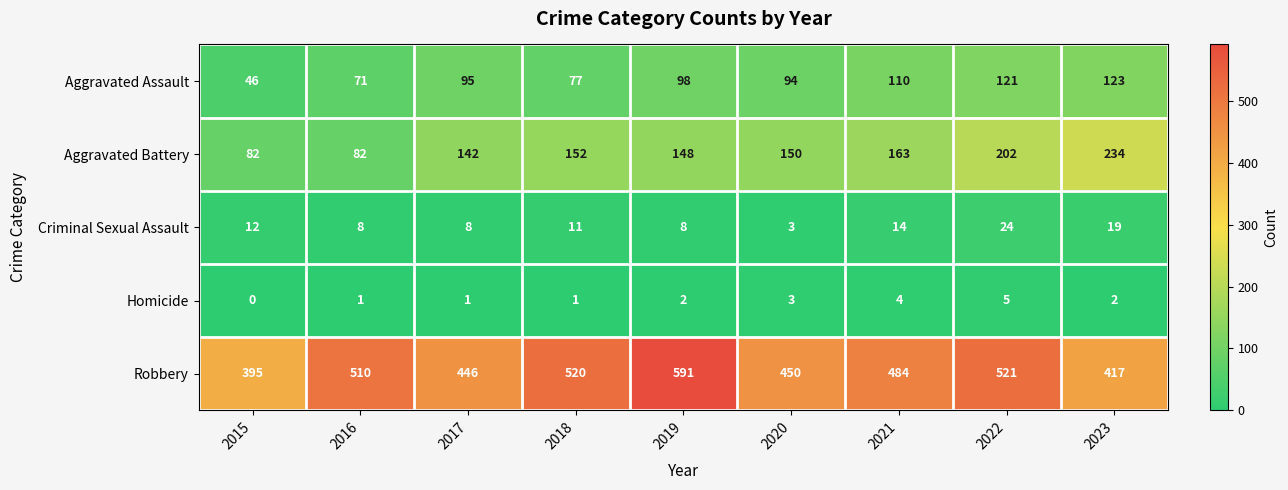

What is the greatest value displayed?

591